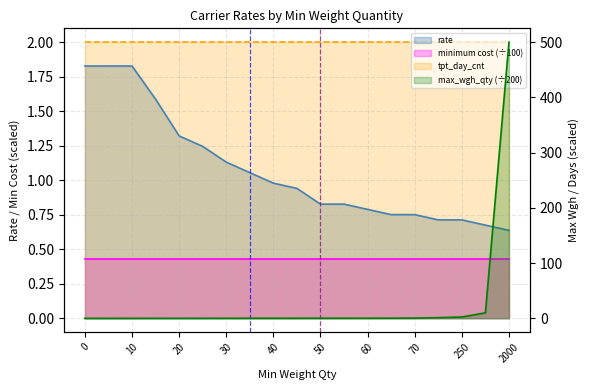

How many times do max_wgh_qty and rate cross each other?

1